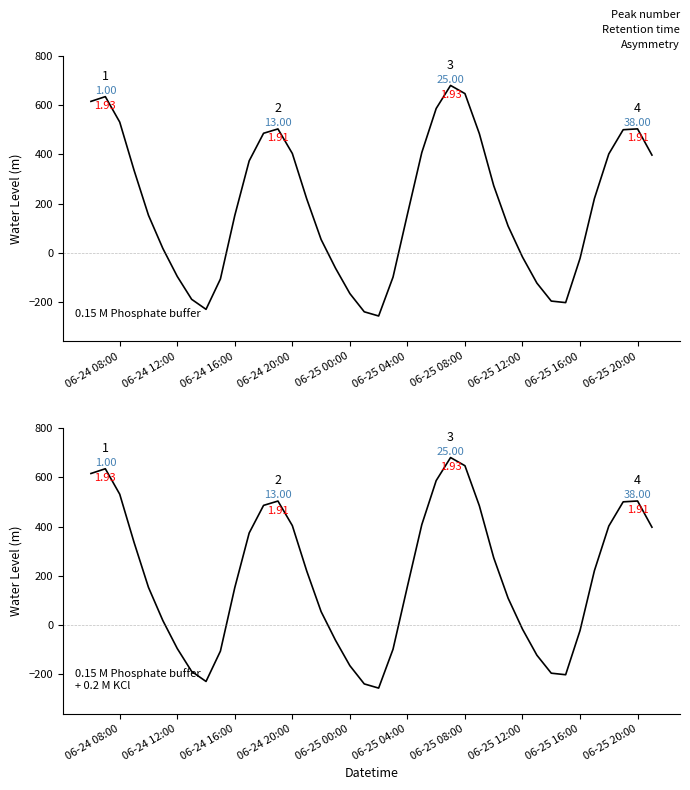

What value does the data have at 06-25 00:00?

-165.4